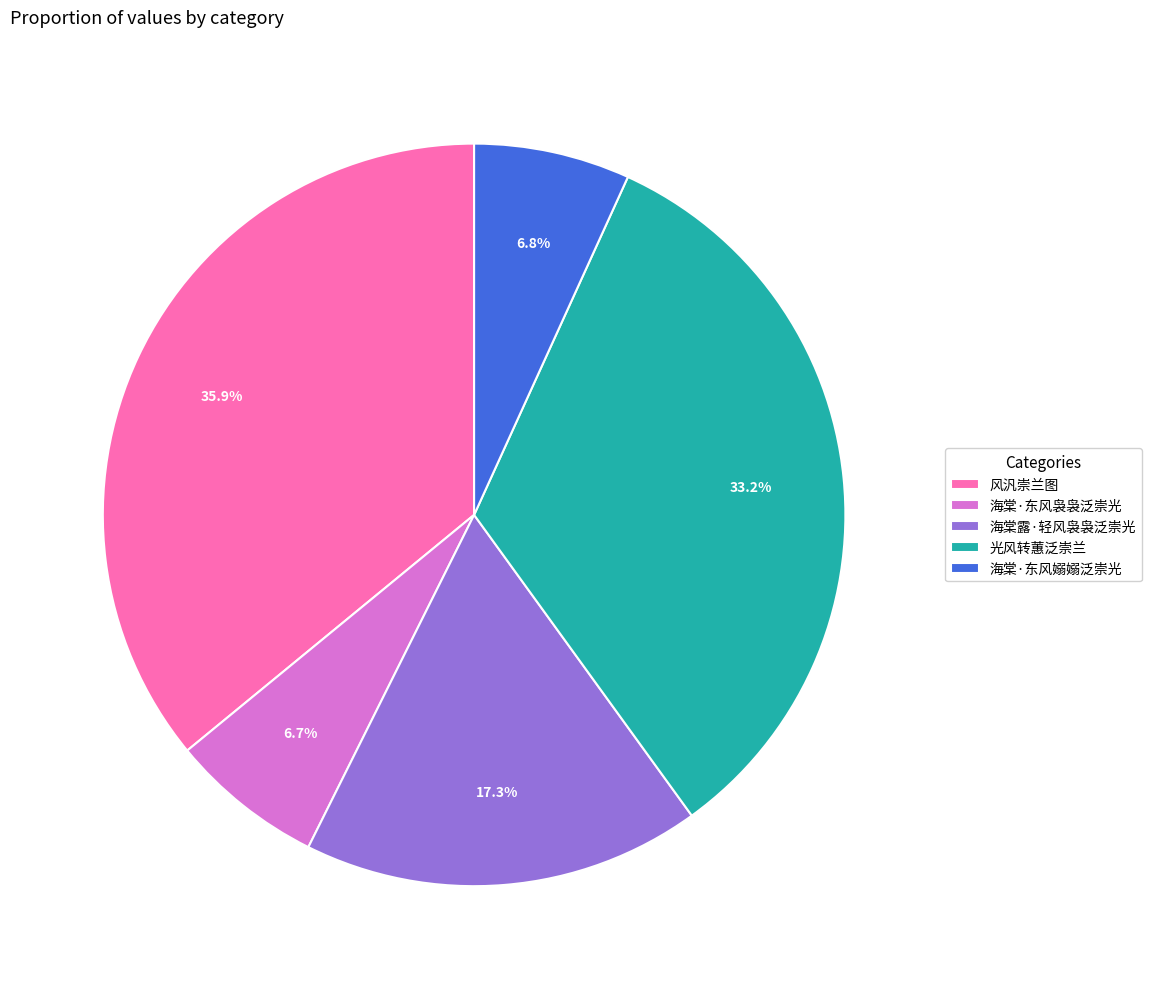

To the nearest percent, what is the average slice percentage?

20%